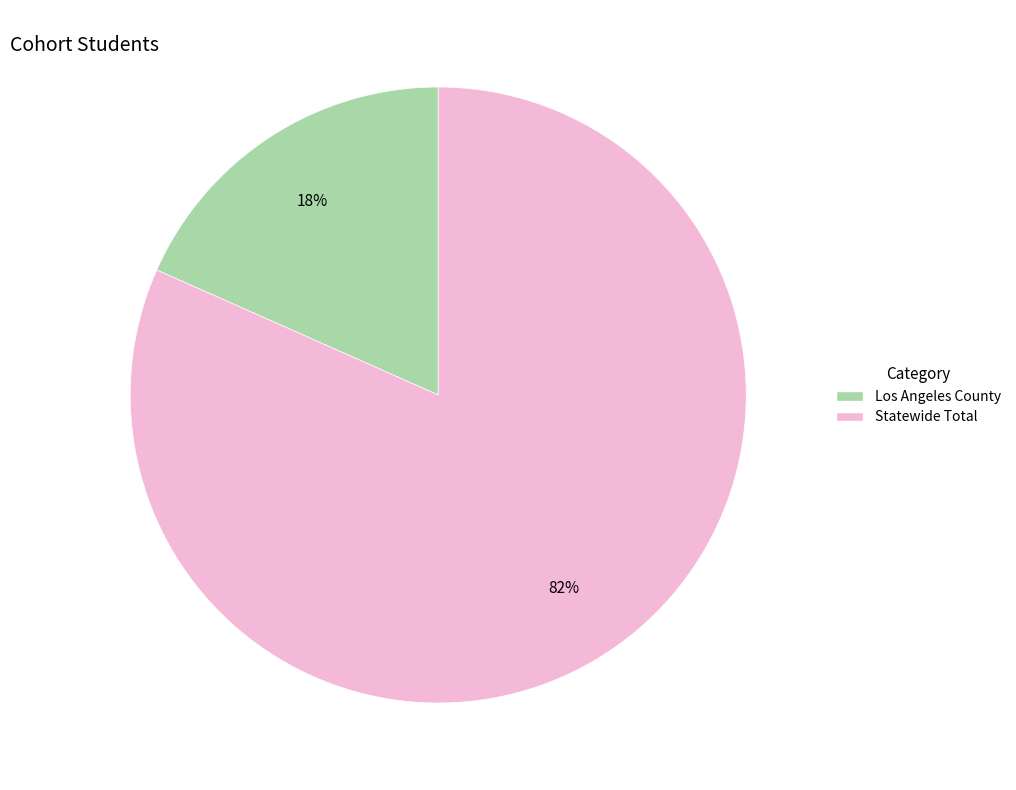

To the nearest percent, what is the average slice percentage?

50%